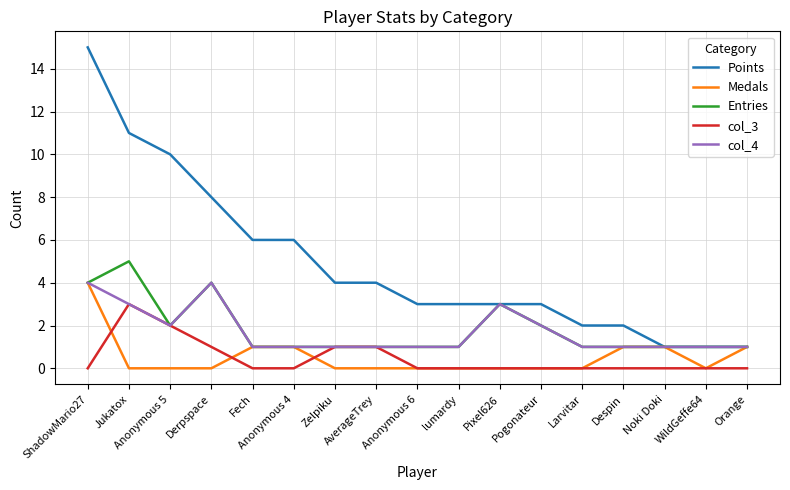

At which category is the sum across all series the highest?

ShadowMario27